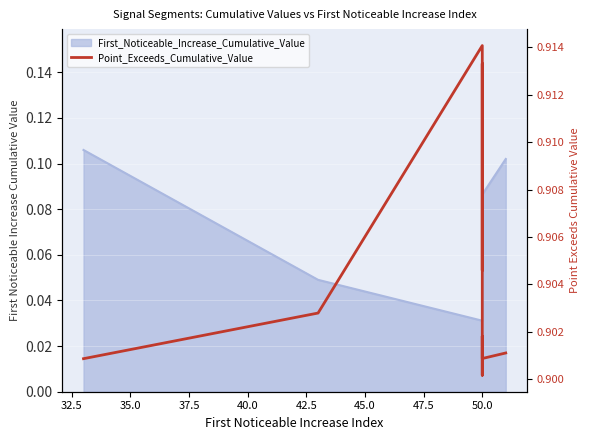

True or false: the data has more than 2 interior local peaks.

True